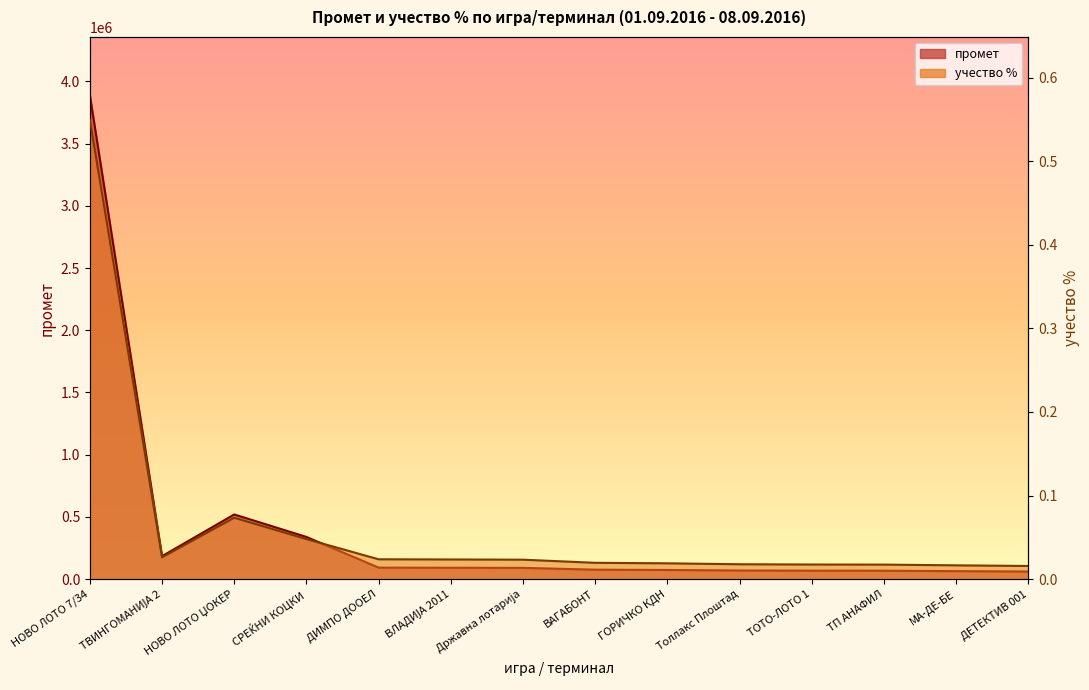

What is the sum of all учество % values?

0.9